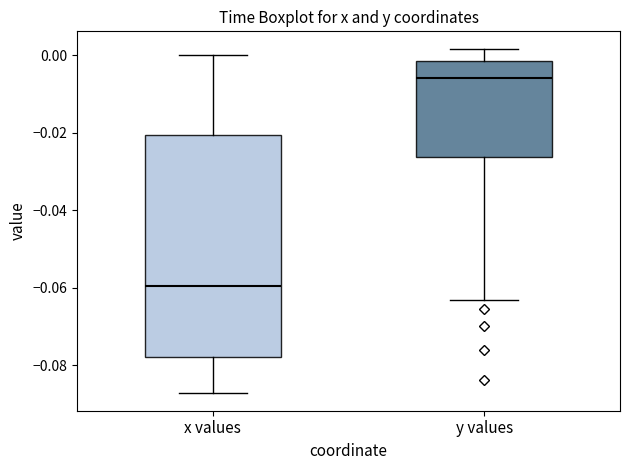

Where is the upper edge of the box for y values on the y-axis? The values are not printed on the chart, so give them approximately, as read against the axis.

-0.002